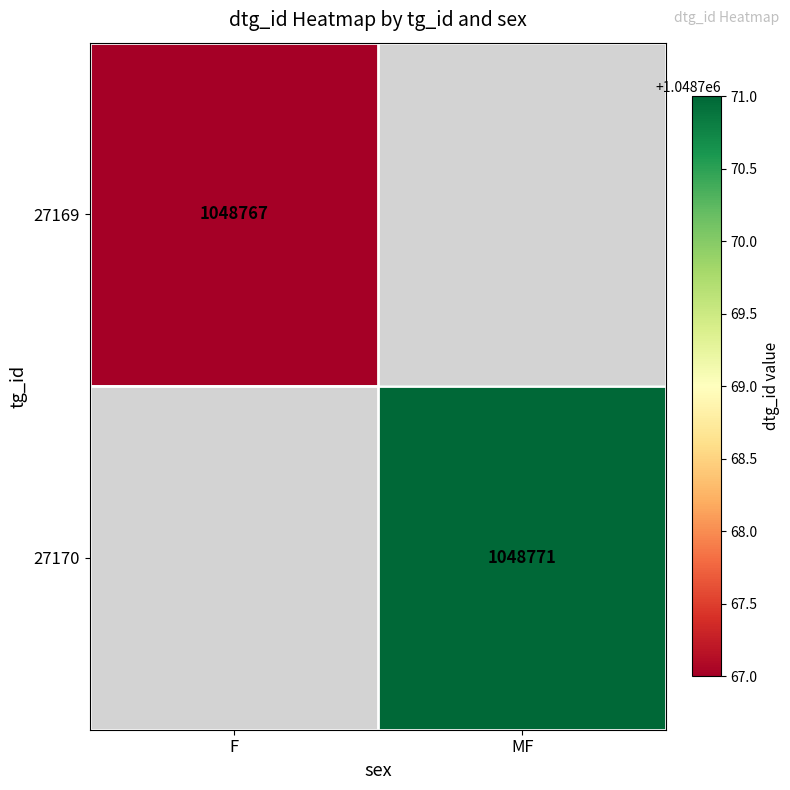

The 27169 series shows 399144 at F. True or false?

False